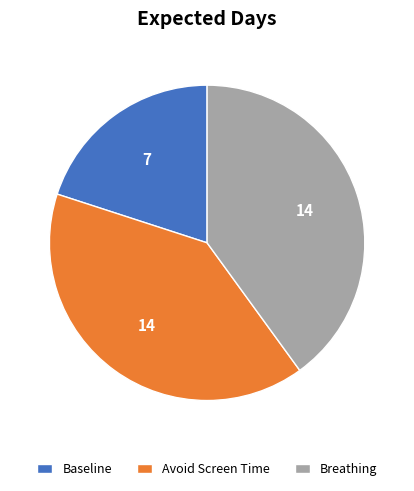

Do Avoid Screen Time and Breathing together represent more than half of the pie?

Yes